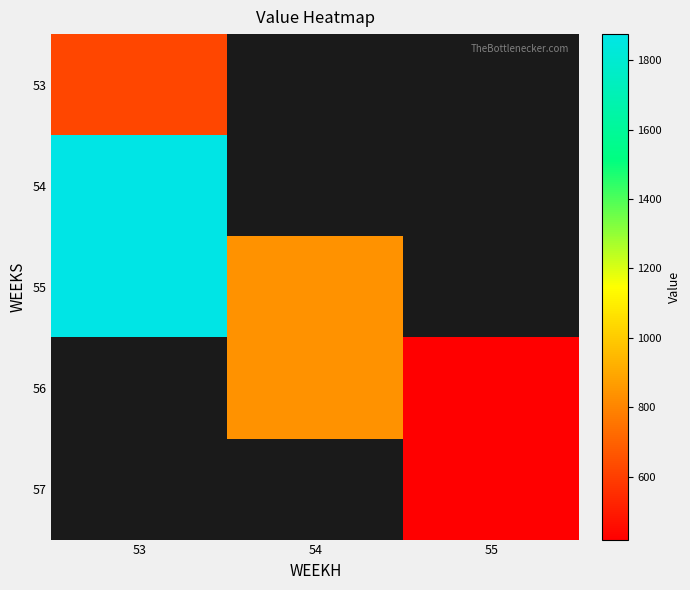

At 53, list the series in order from largest to smallest.

54, 55, 56, 57, 53